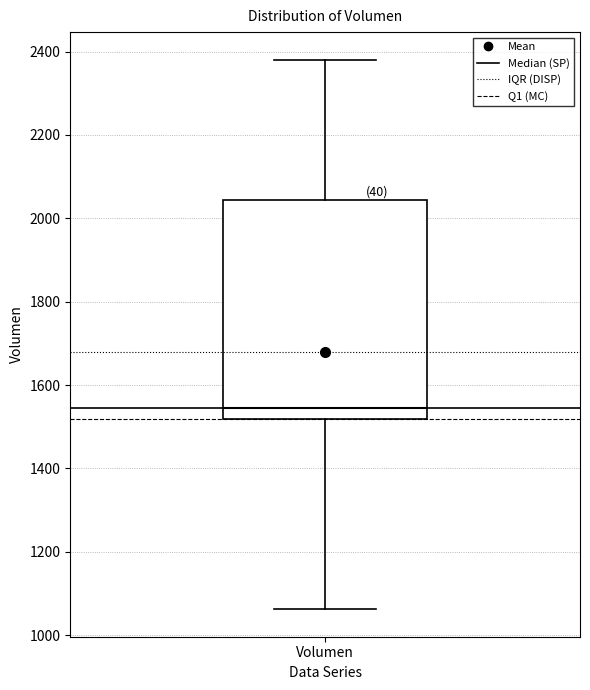

Where does the lower whisker of the box for Volumen end on the y-axis? The values are not printed on the chart, so give them approximately, as read against the axis.

1060